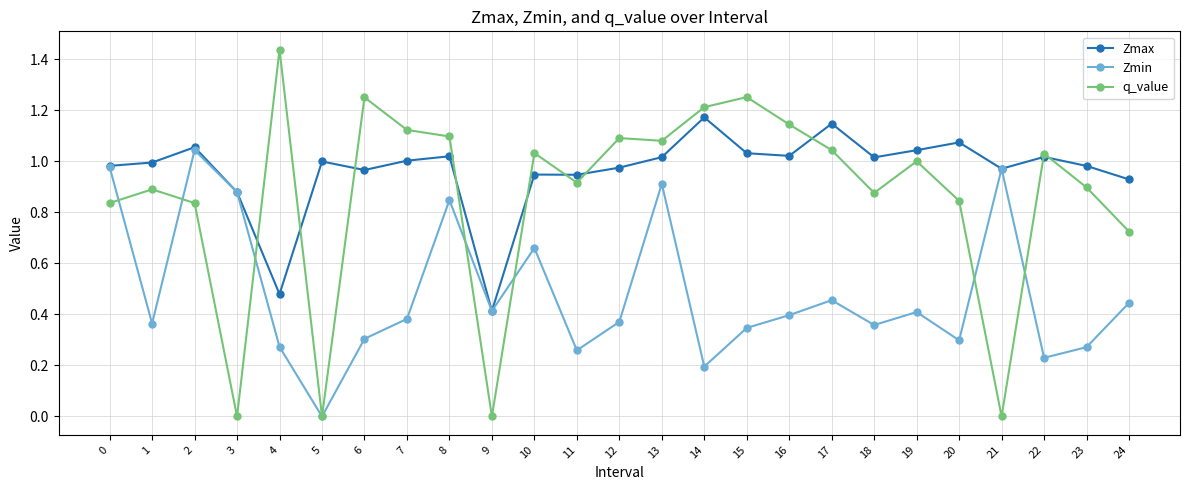

Which series has the largest total across all categories?

Zmax